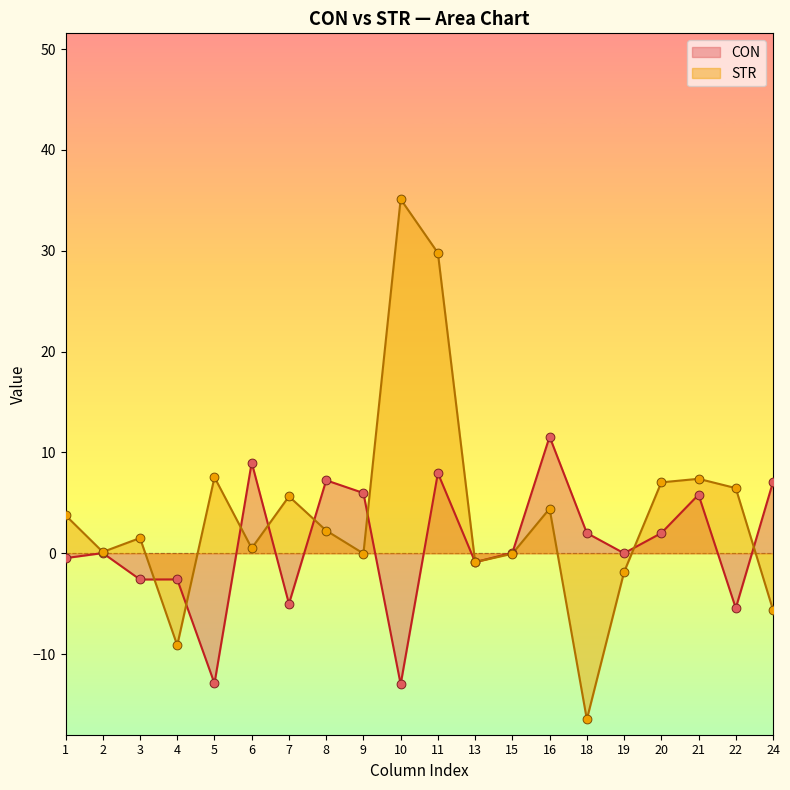

Which series has the largest total across all categories?

STR